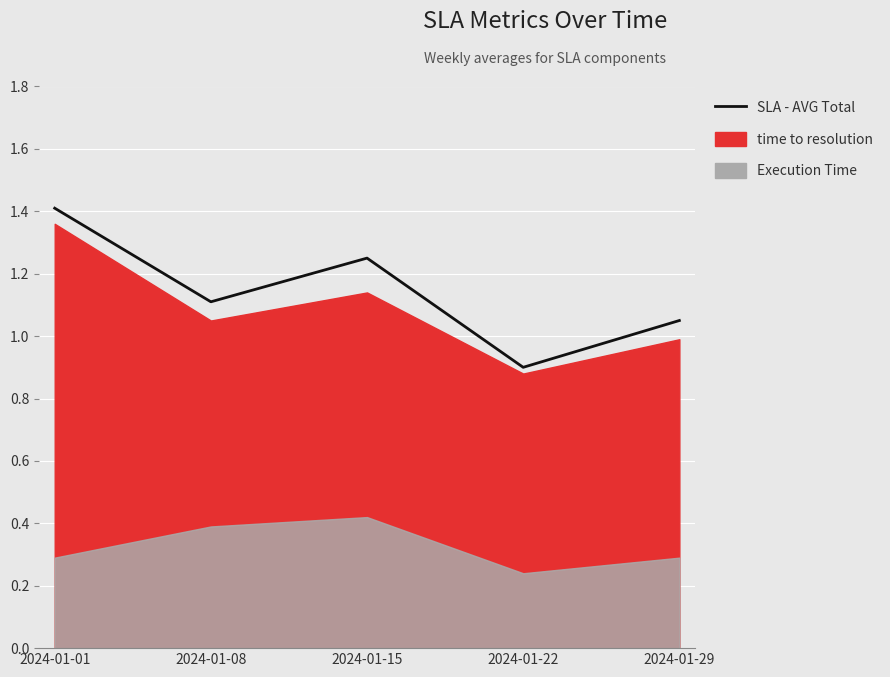

Reading right to left, list all the values displayed in this chart.

1.1	0.9	1.2	1.1	1.4